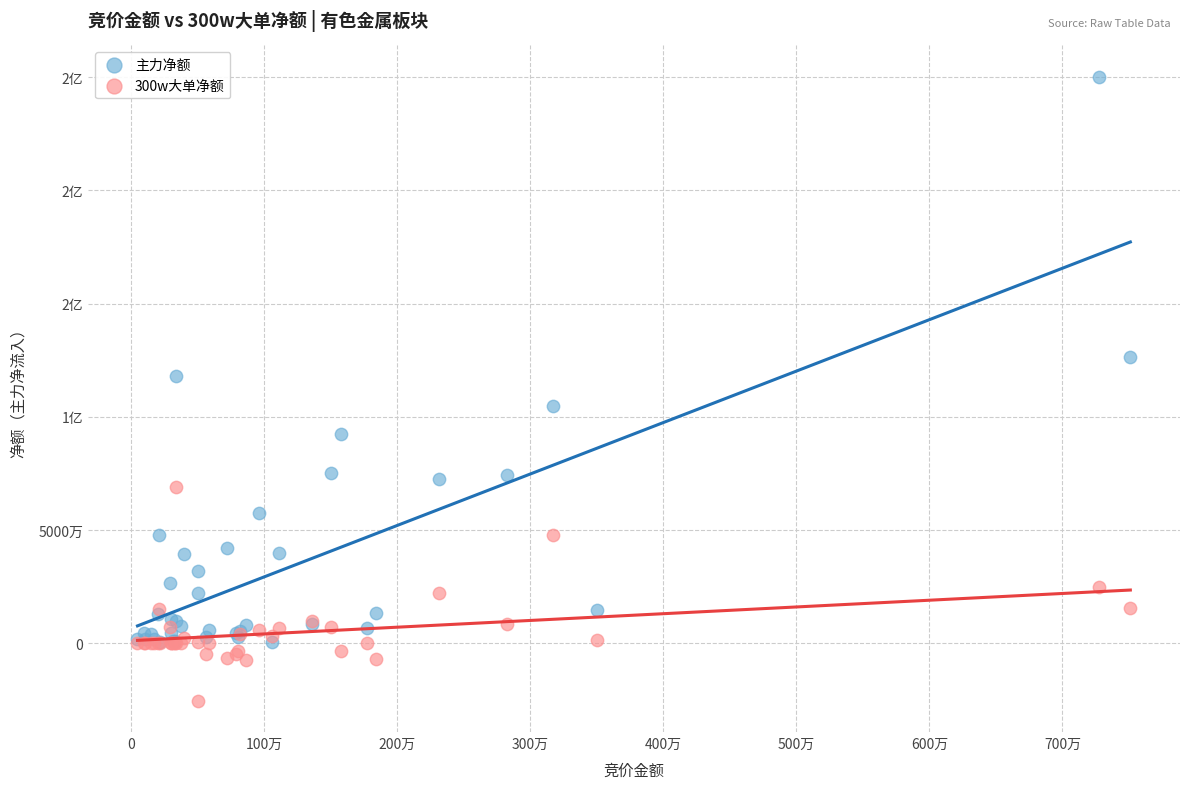

What are all the series names shown in the legend?

主力净额, 300w大单净额